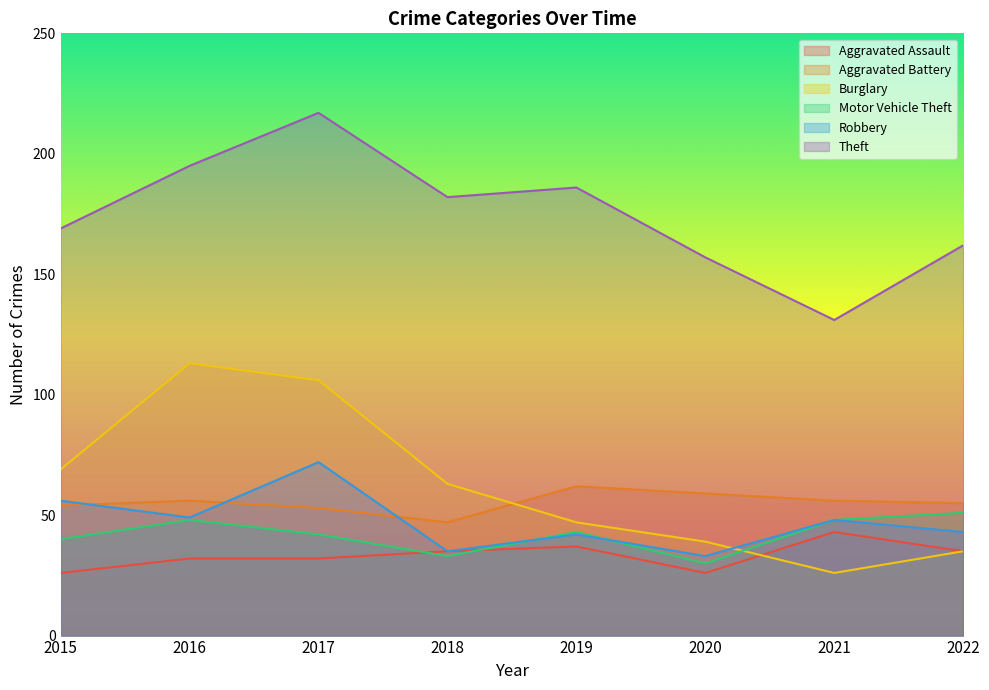

What is the total value across all series at 2022?

381